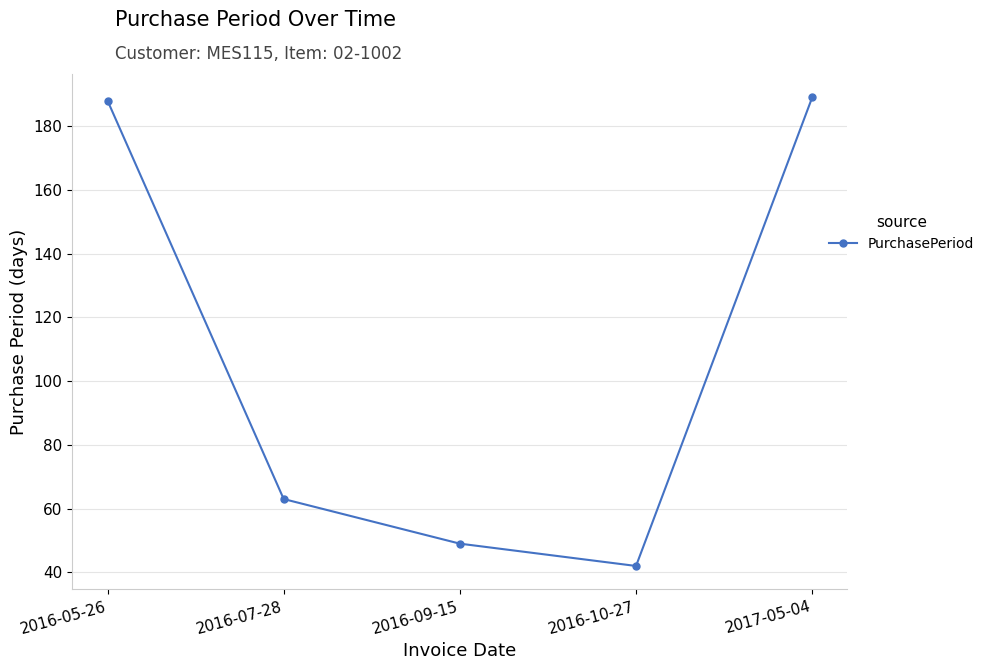

Between 2017-05-04 and 2016-10-27, which is larger?

2017-05-04